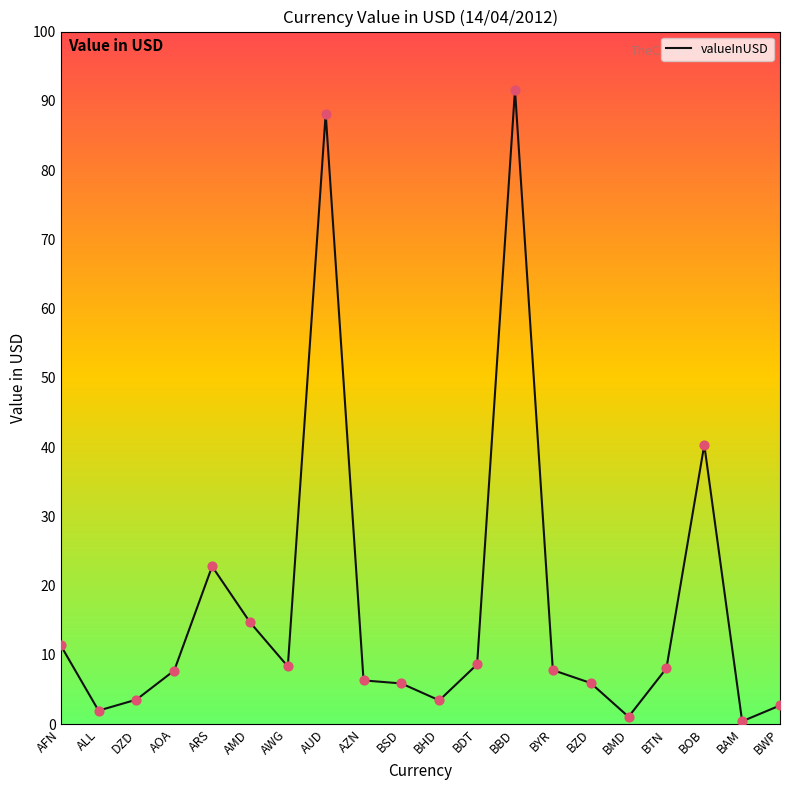

What is the change in value from AWG to BAM?

-7.9